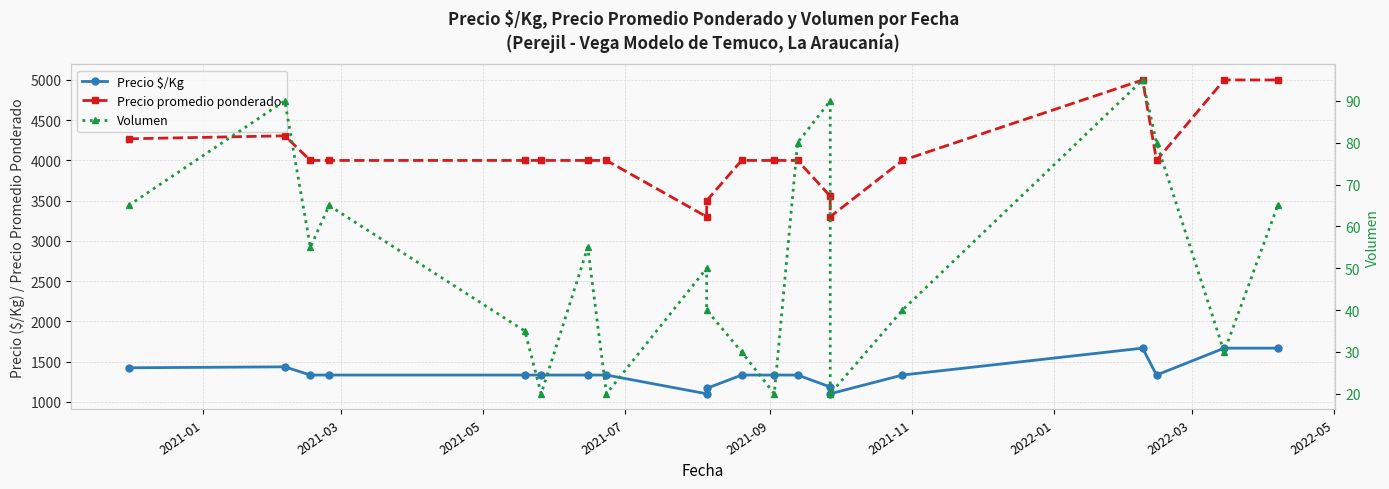

Is the value of Precio promedio ponderado at 2021-03 greater than the value of Precio $/Kg at 2021-11?

Yes